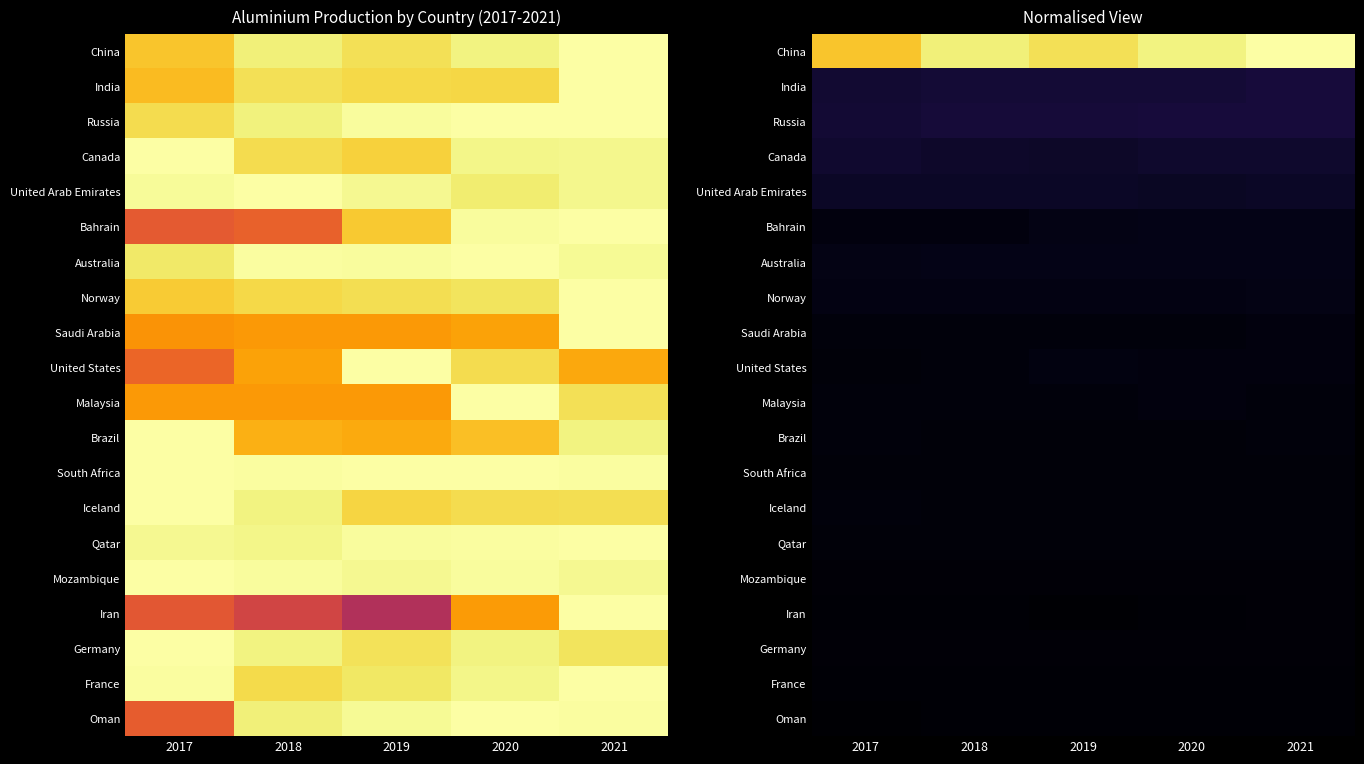

How many distinct data groups are displayed?

20